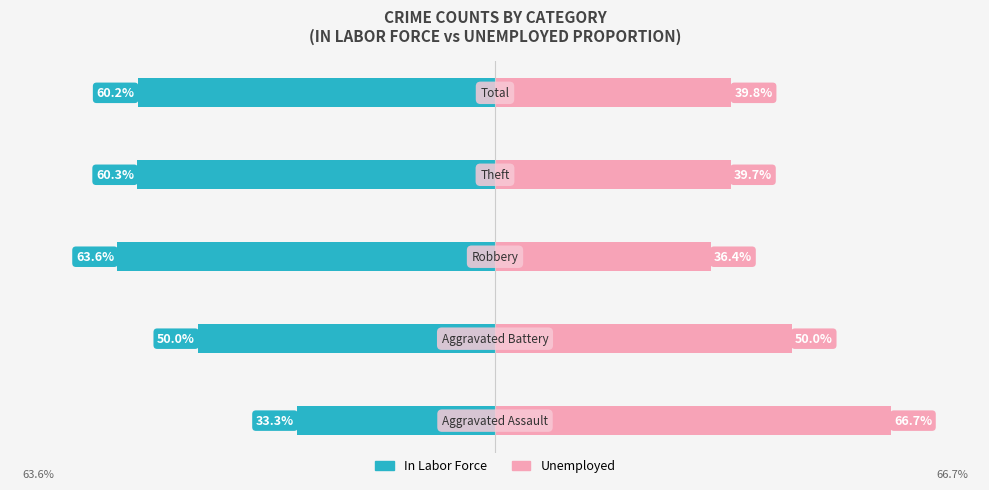

How many bars are there in each group?

2